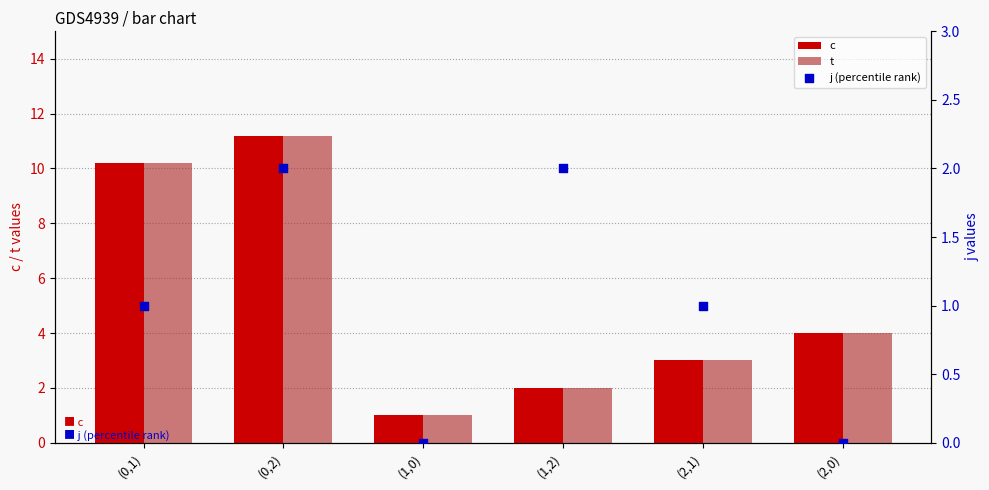

At how many categories does at least one series exceed 0?

6